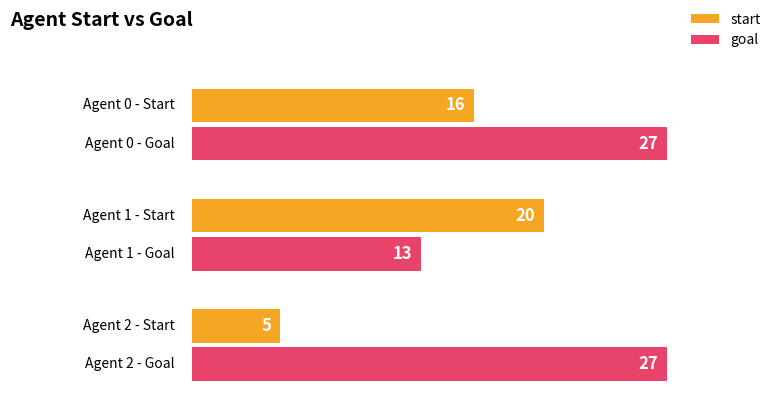

What is the difference between the maximum and second lowest values in the start series?

4